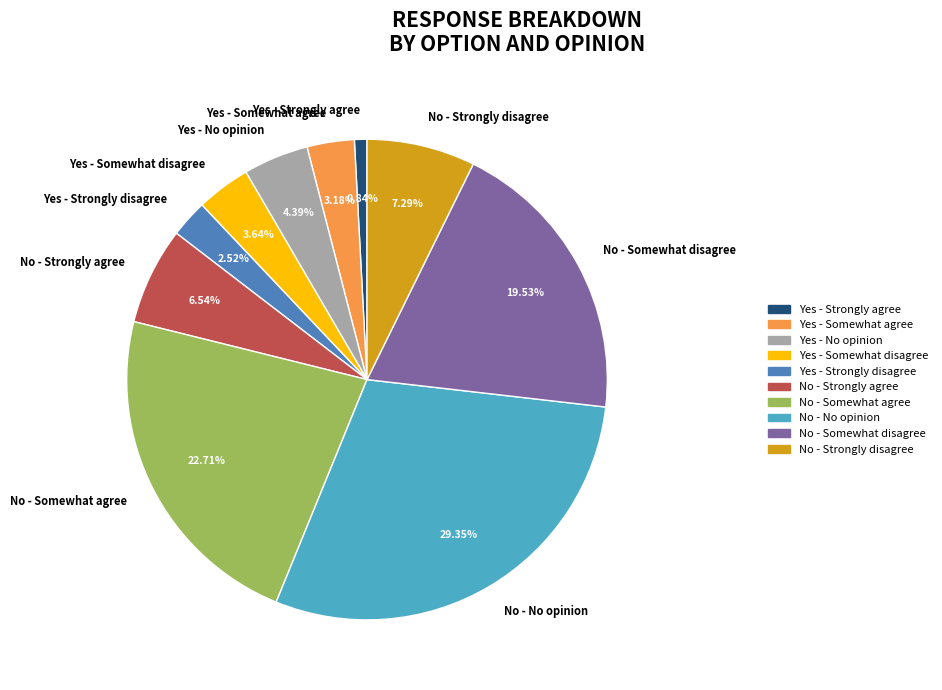

To the nearest percent, what is the average slice percentage?

10%